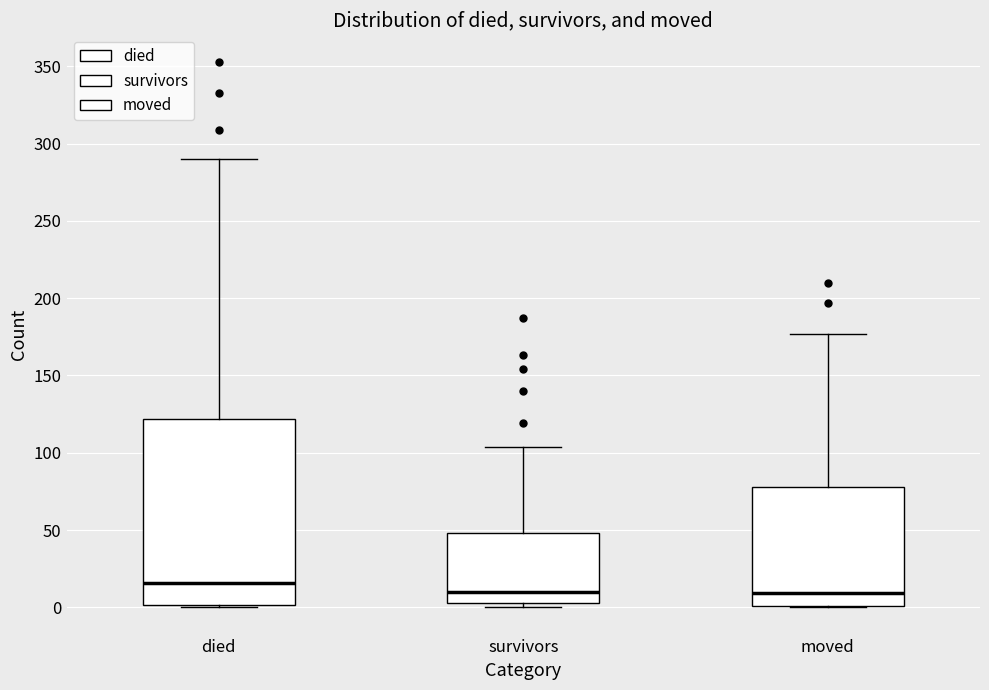

Comparing the boxes themselves (not the whiskers), which one is the tallest?

died